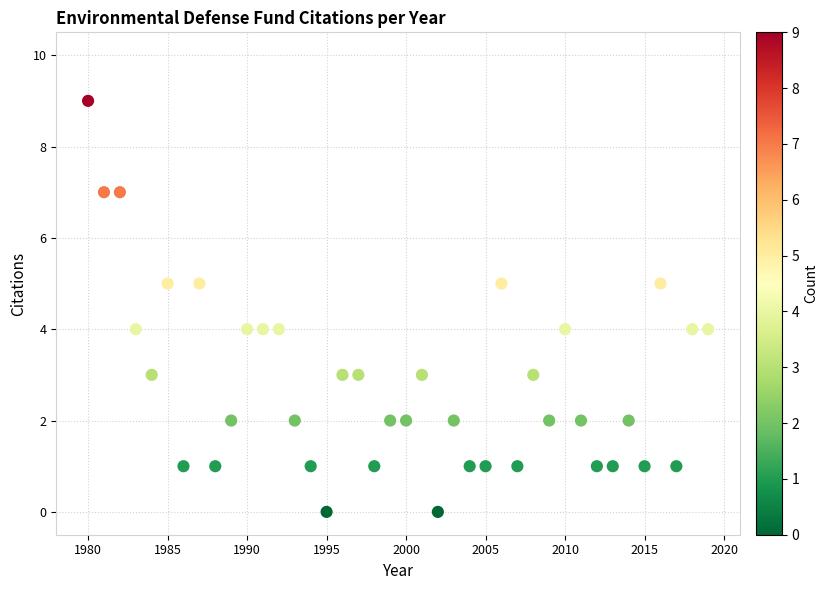

What is the range of X values (max minus min)?

39